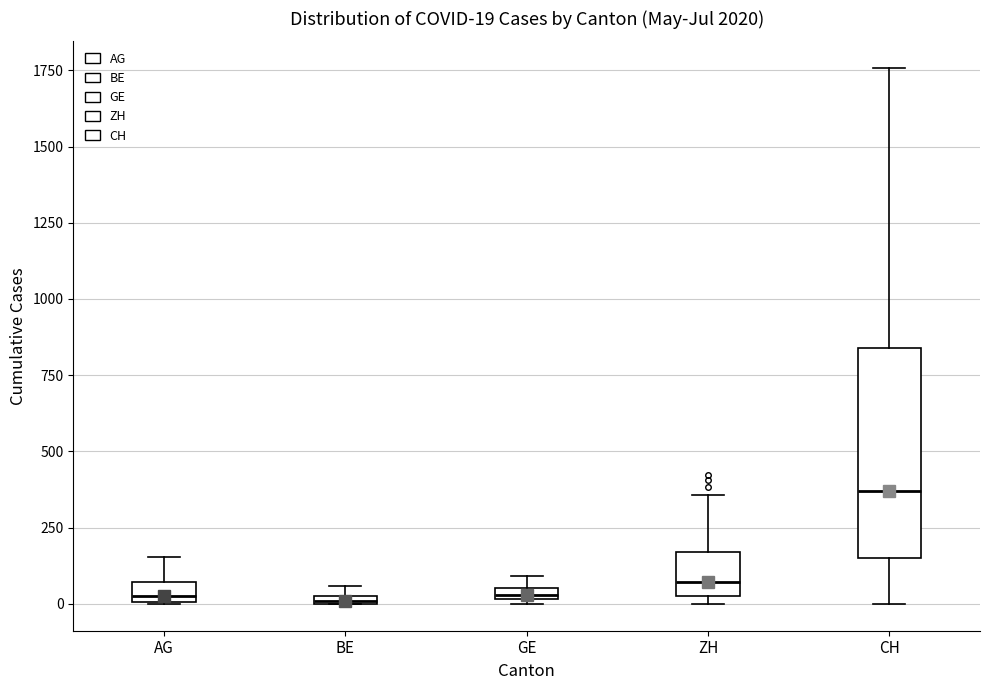

Comparing the boxes themselves (not the whiskers), which one is the tallest?

CH